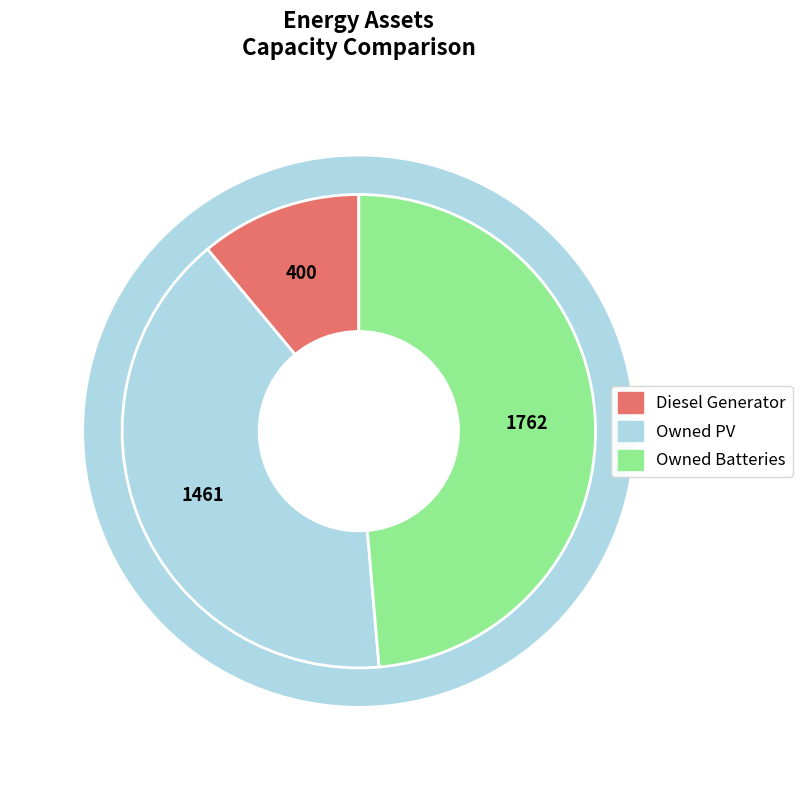

True or false: Diesel Generator accounts for 11% of the total.

True